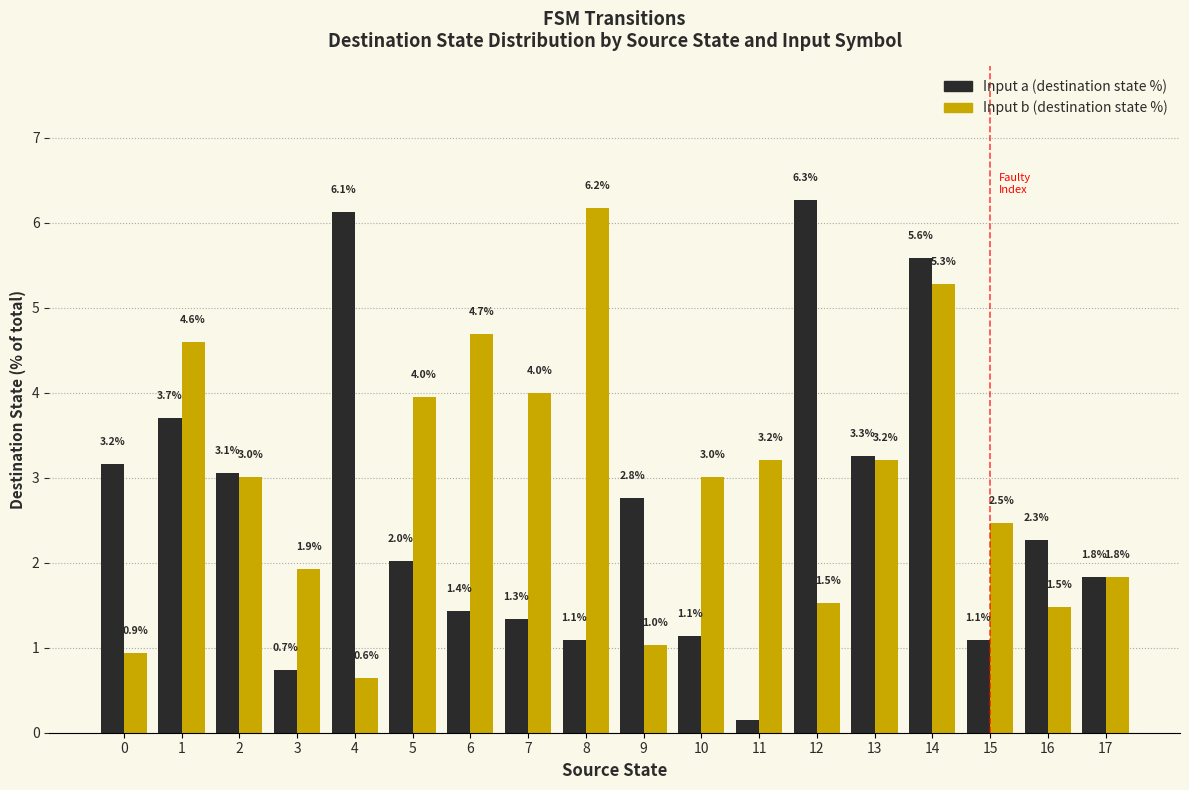

At which category is the sum across all series the highest?

14